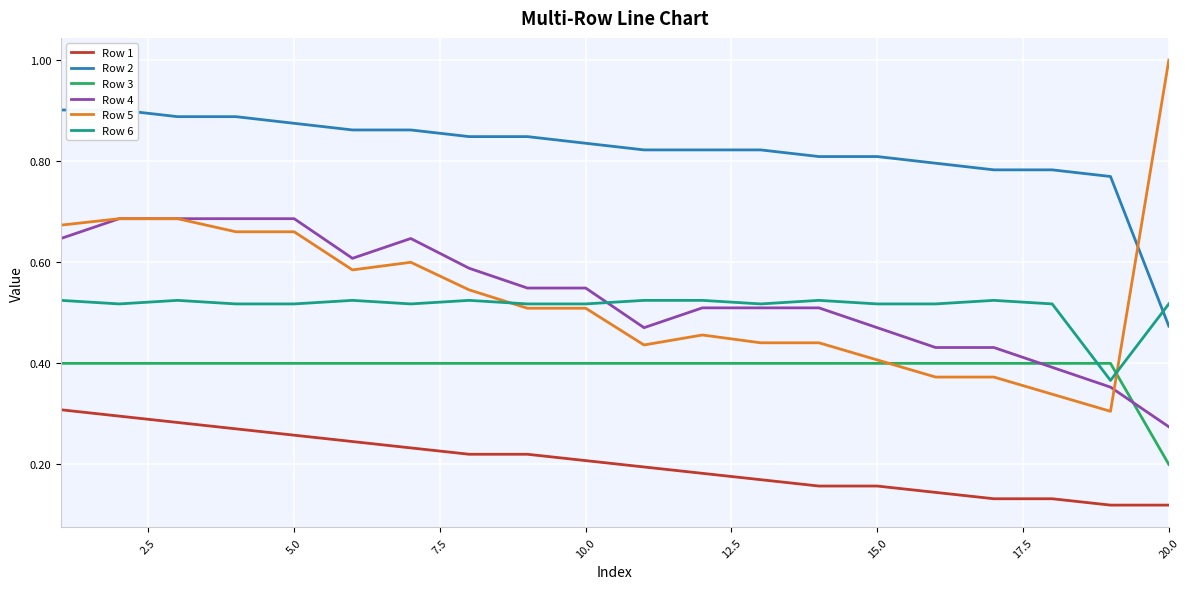

At which label does Row 5 reach its peak?

20.0